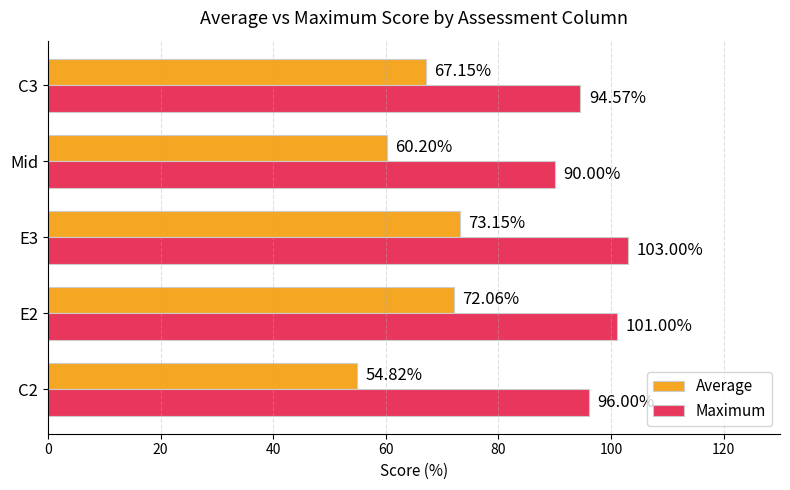

Which series has the largest total across all categories?

Maximum